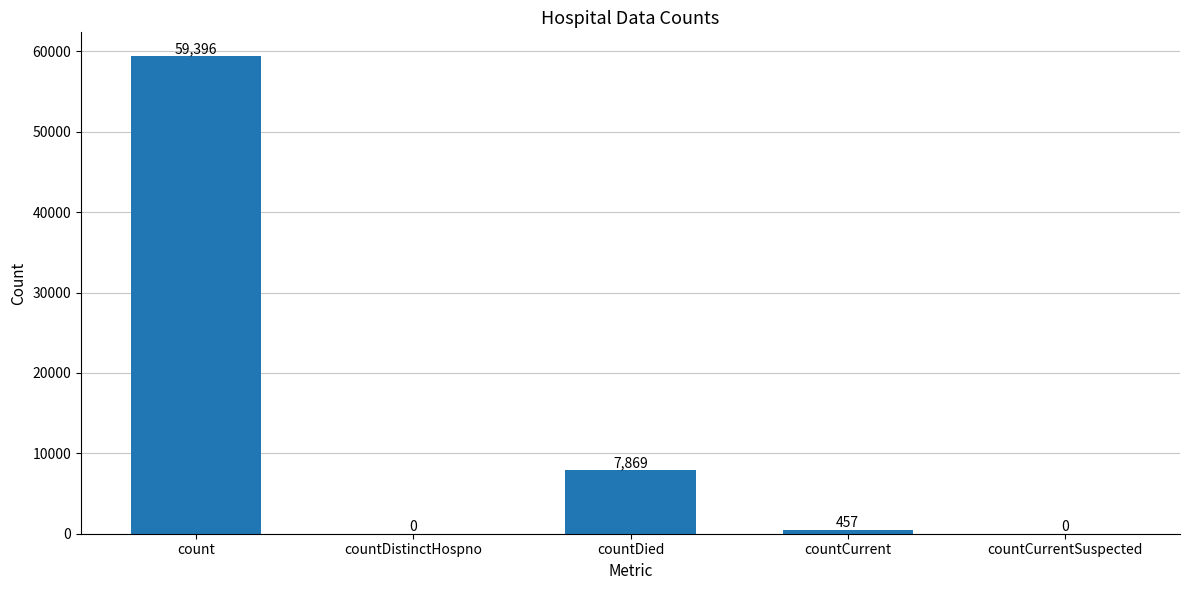

Reading right to left, extract all data points from this chart.

countCurrentSuspected=0	countCurrent=457	countDied=7869	countDistinctHospno=0	count=59396